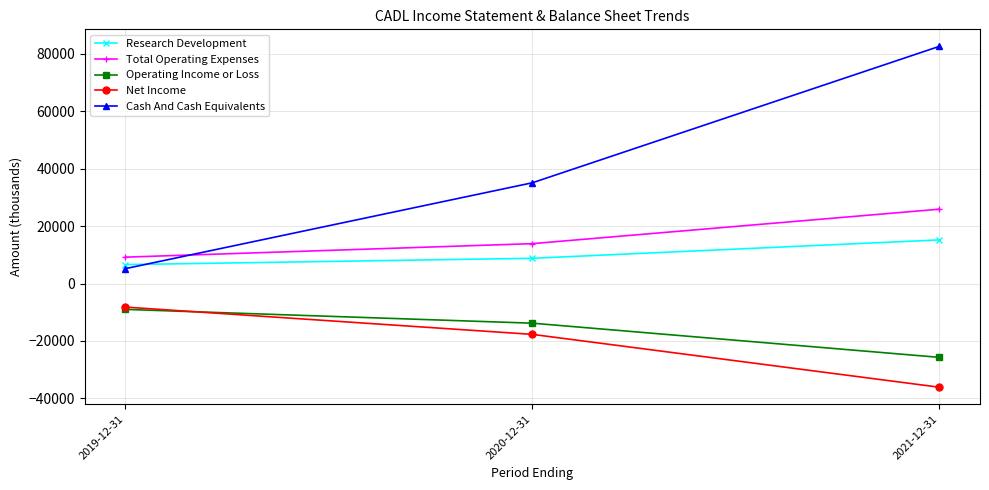

What is the difference between the highest and lowest values at 2019-12-31?

18200